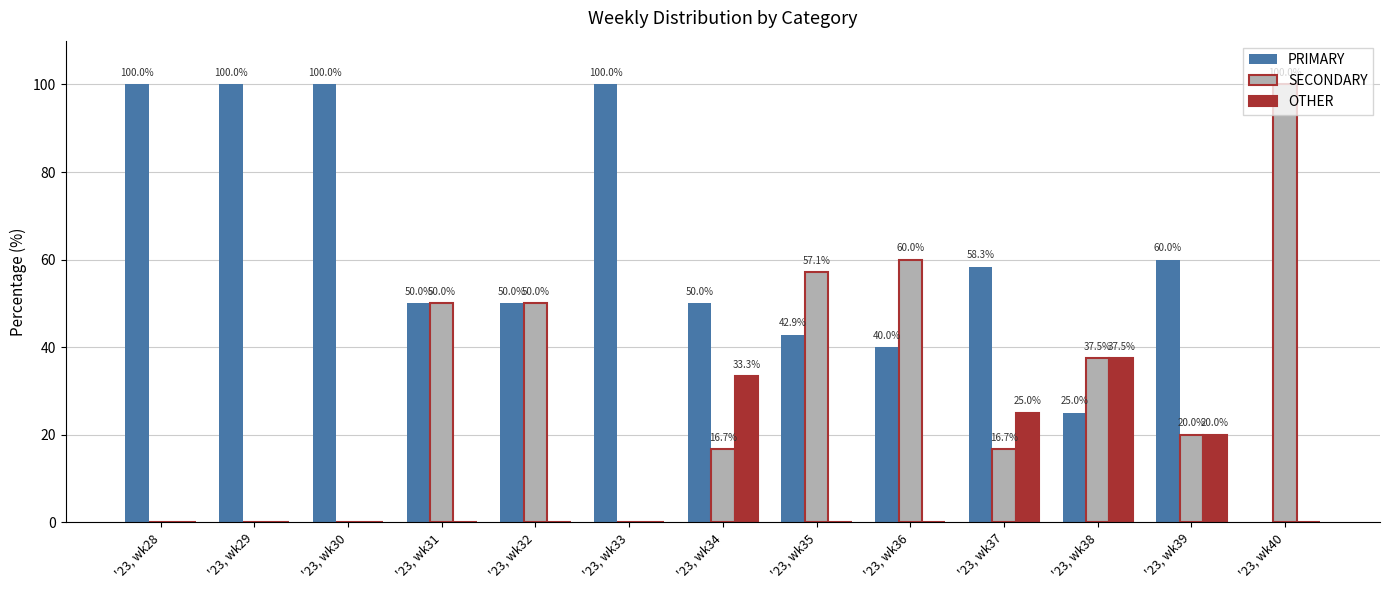

Which series changed the most between '23, wk30 and '23, wk34?

PRIMARY